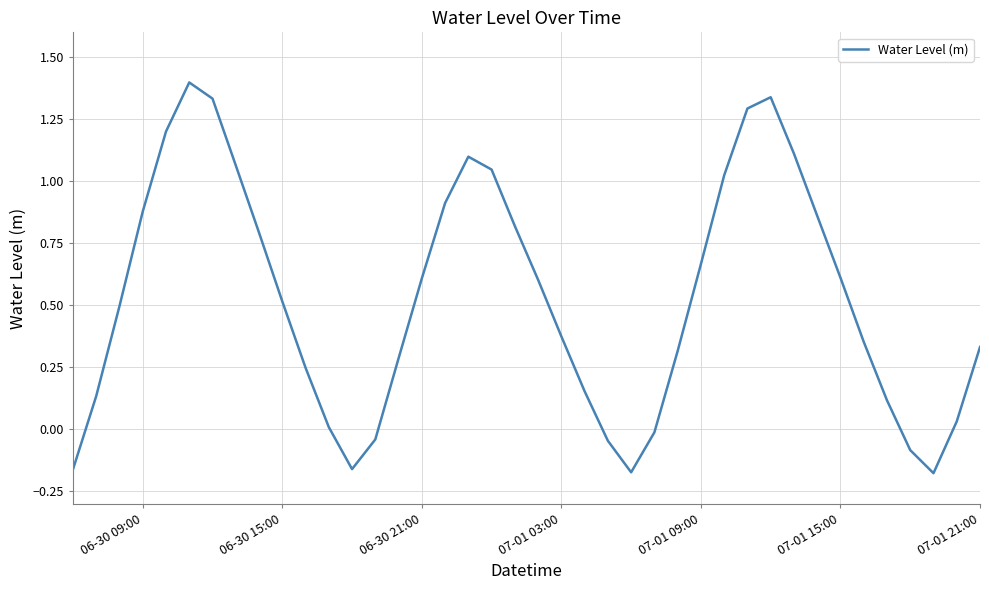

What is the greatest value displayed?

1.4